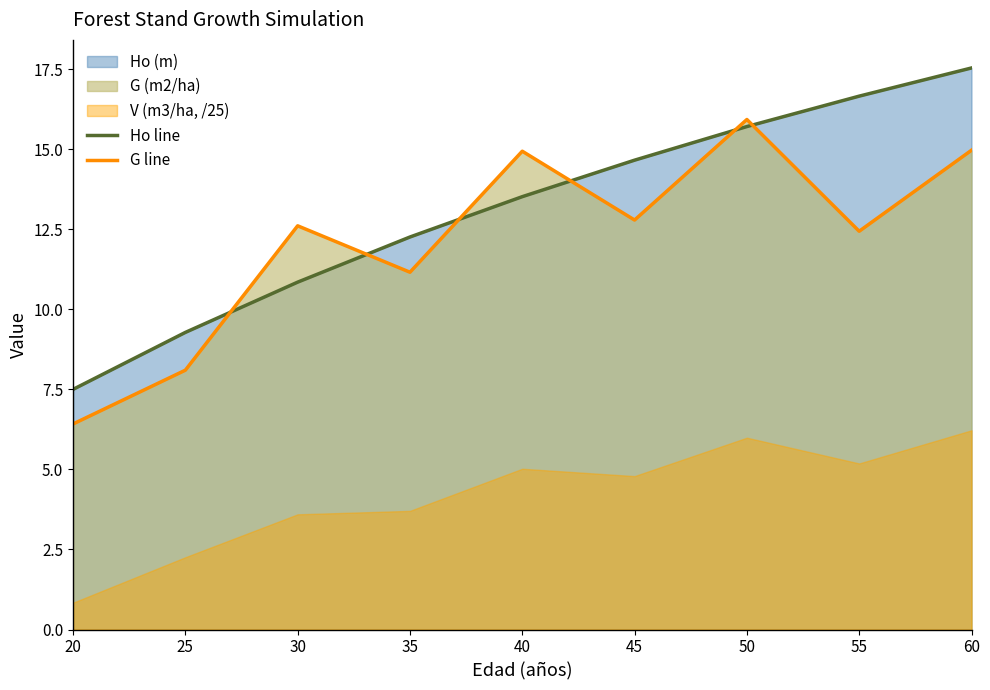

What is the approximate value of Ho line at 40?

13.5